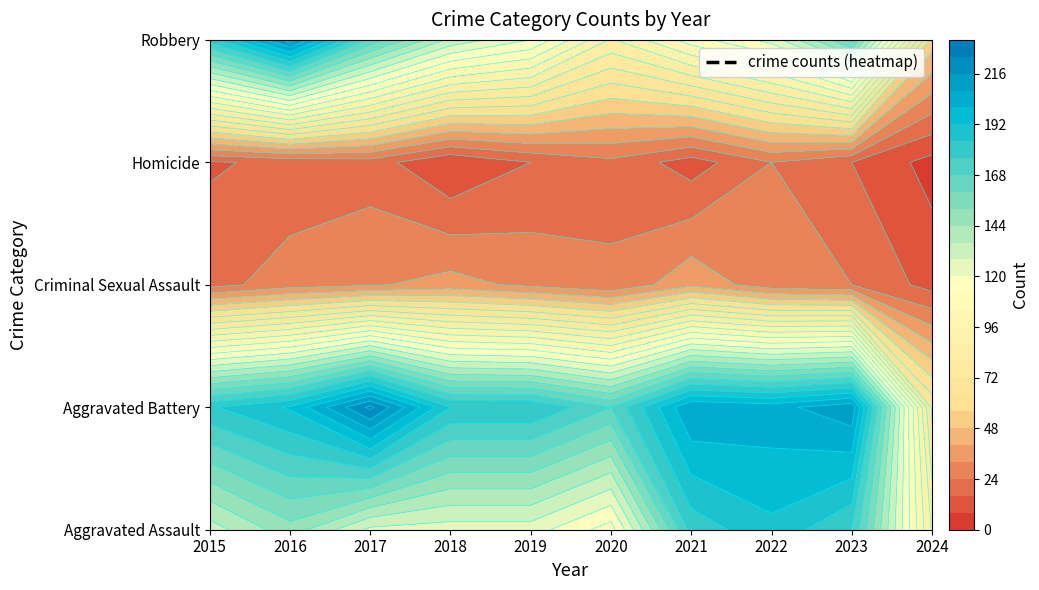

The Homicide series shows 12 at 2021. True or false?

True